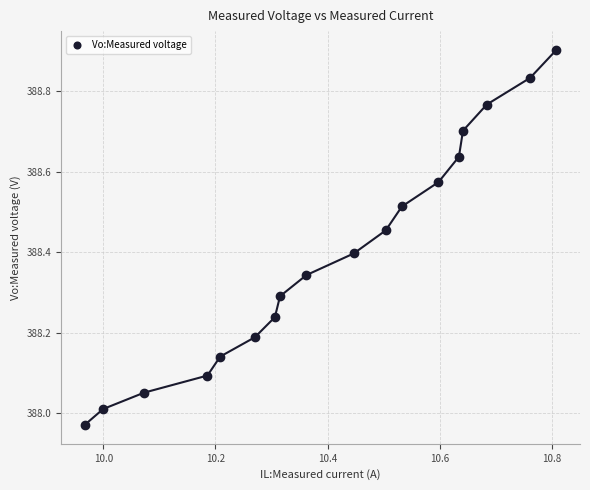

What is the range of Y values (max minus min)?

0.9